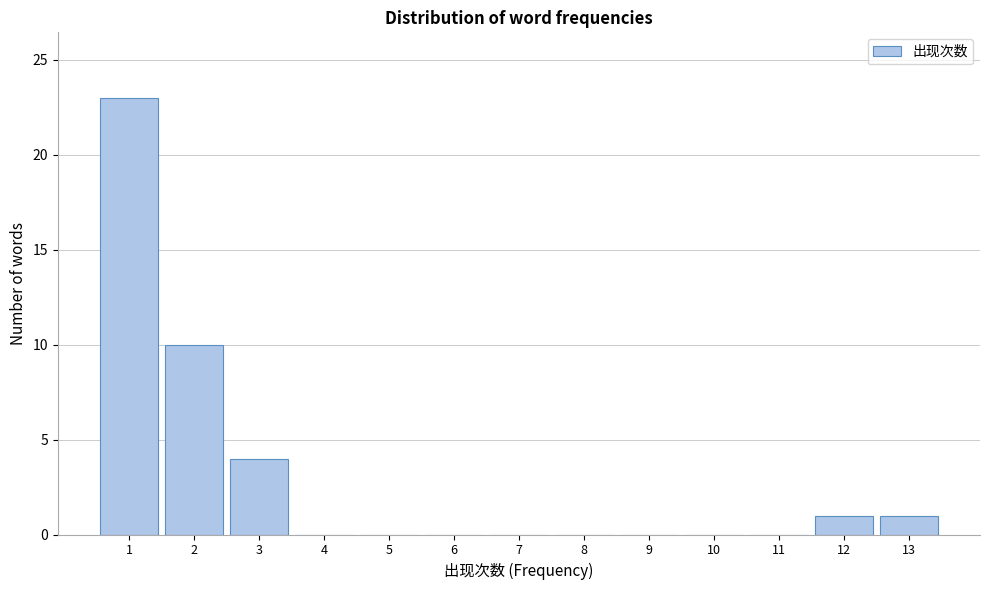

Reading left to right, transcribe this chart: for each bar, give the range it covers on the x-axis and its height. The values are not printed on the chart, so give them approximately, as read against the axis.

0.5 to 1.5: 23
1.5 to 2.5: 10
2.5 to 3.5: 4
3.5 to 4.5: 0
4.5 to 5.5: 0
5.5 to 6.5: 0
6.5 to 7.5: 0
7.5 to 8.5: 0
8.5 to 9.5: 0
9.5 to 10.5: 0
10.5 to 11.5: 0
11.5 to 12.5: 1
12.5 to 13.5: 1